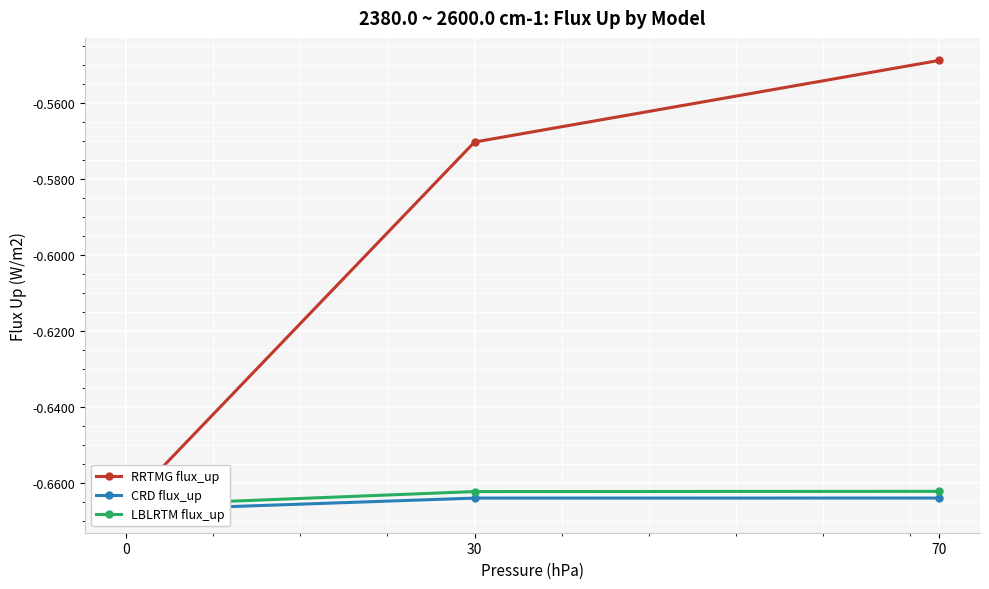

What are all the series names shown in the legend?

RRTMG flux_up, CRD flux_up, LBLRTM flux_up